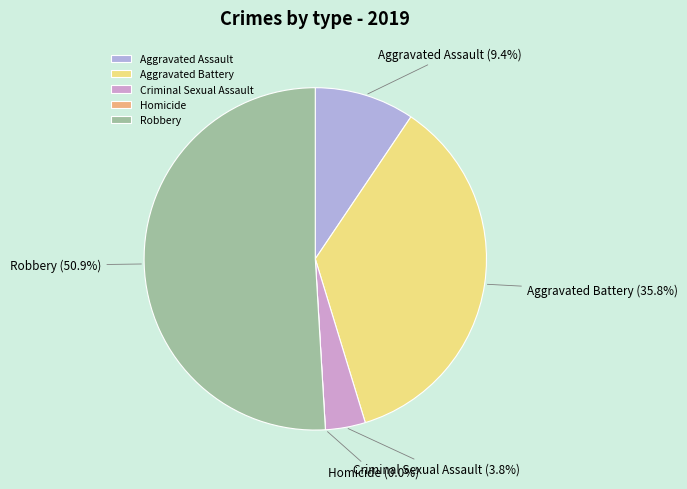

To the nearest percent, what is the difference between the largest and smallest slice percentages?

51%